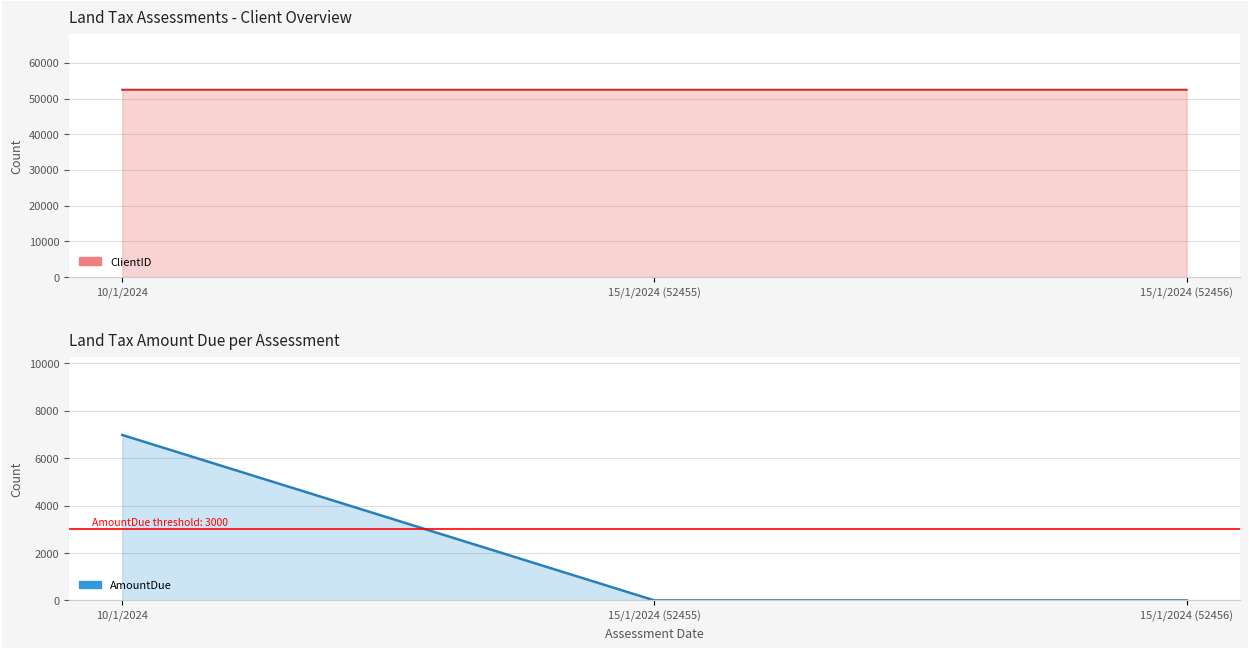

The AmountDue series shows 6973 at 10/1/2024. True or false?

True